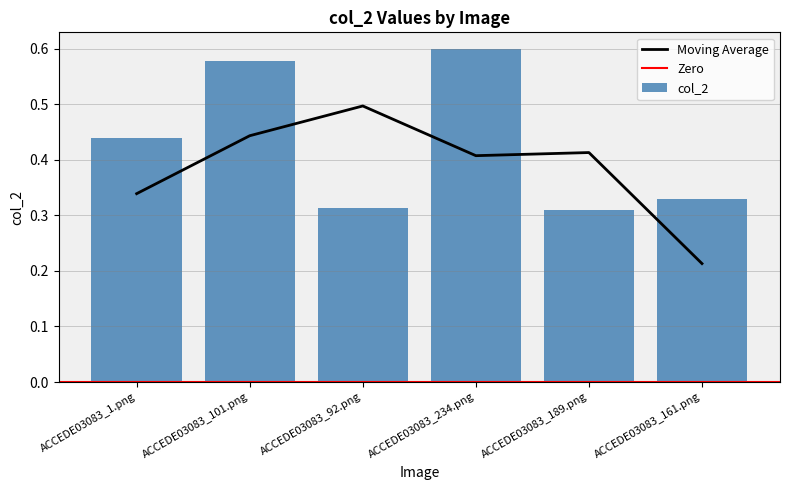

What is the sum of all values?

2.6